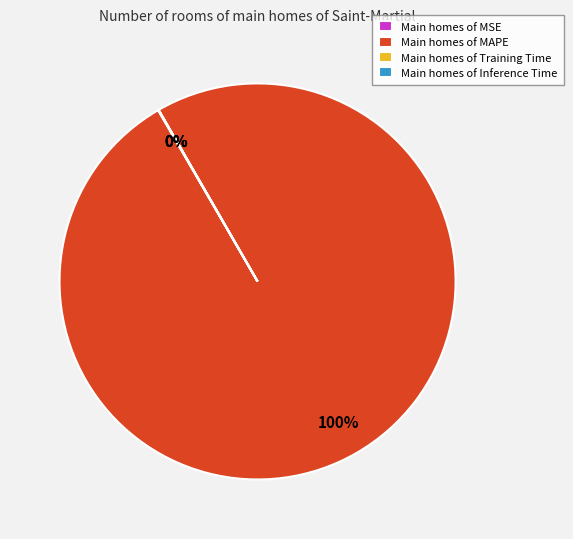

Which slice is the largest?

Main homes of MAPE